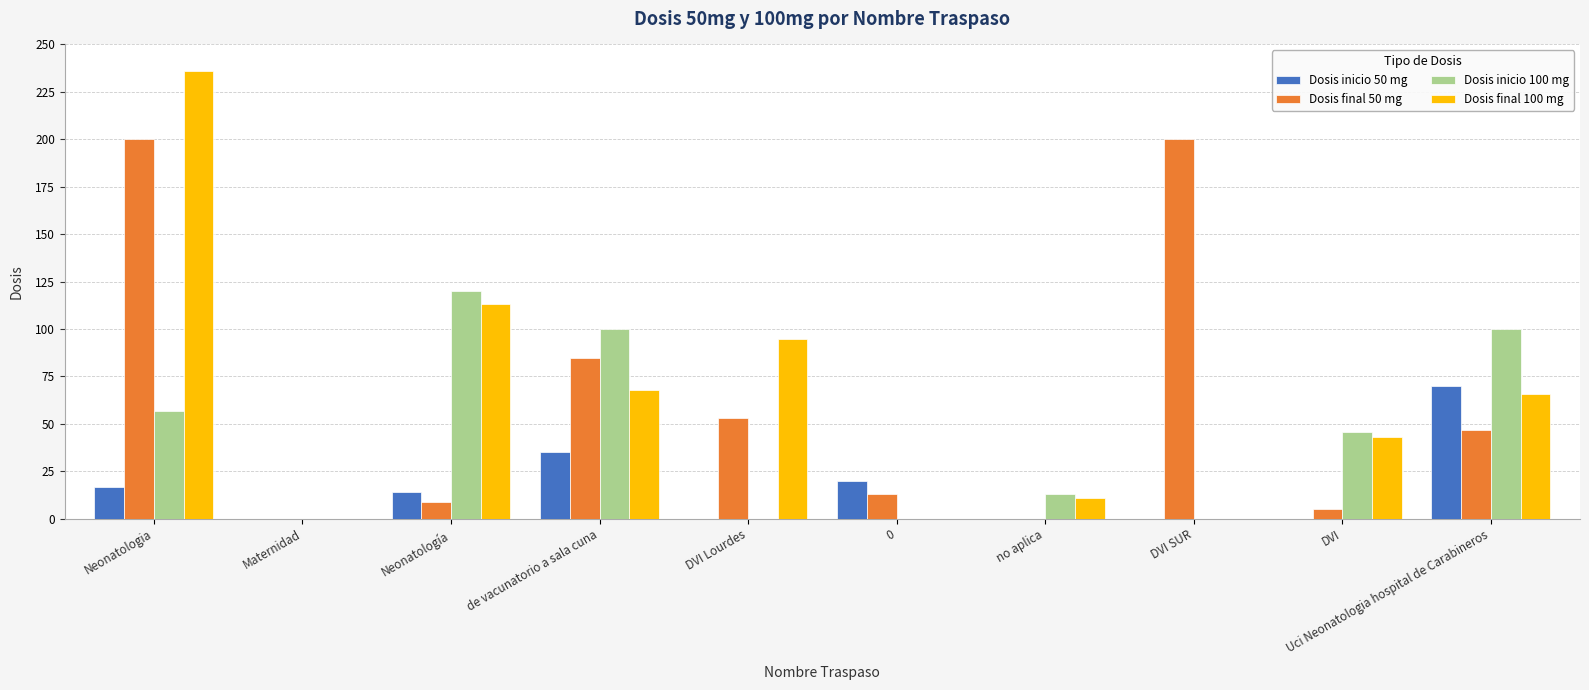

Reading left to right, list all the values displayed in this chart.

Dosis inicio 50 mg: 17	0	14	35	0	20	0	0	0	70
Dosis final 50 mg: 200	0	9	85	53	13	0	200	5	47
Dosis inicio 100 mg: 57	0	120	100	0	0	13	0	46	100
Dosis final 100 mg: 236	0	113	68	95	0	11	0	43	66